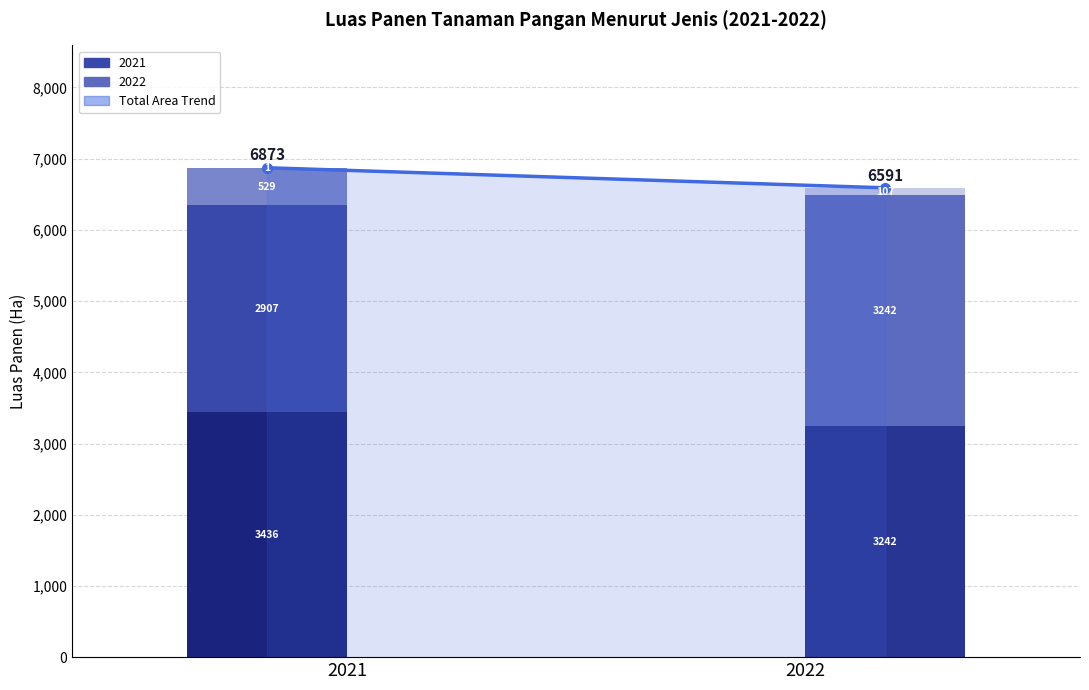

Reading left to right, list all the values displayed in this chart.

6873	6591